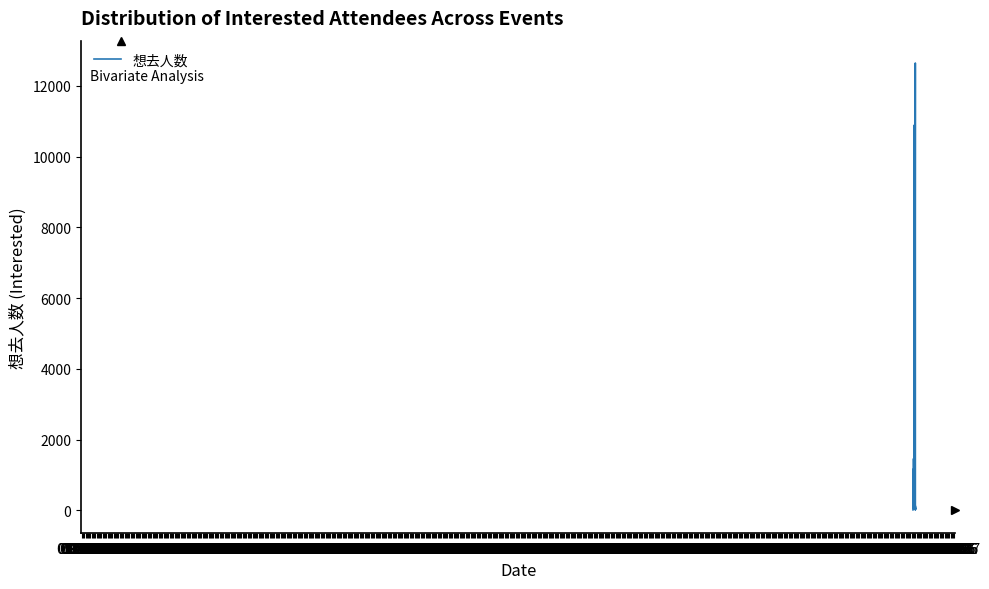

Rank the categories by value from highest to lowest.

06-1968, 05-1968, 11-1967, 08-1967, 06-1967, 03-1968, 10-1967, 04-1968, 09-1967, 02-1968, 08-1968, 12-1967, 11-1968, 07-1967, 12-1968, 07-1968, 01-1968, 10-1968, 09-1968, 05-1967